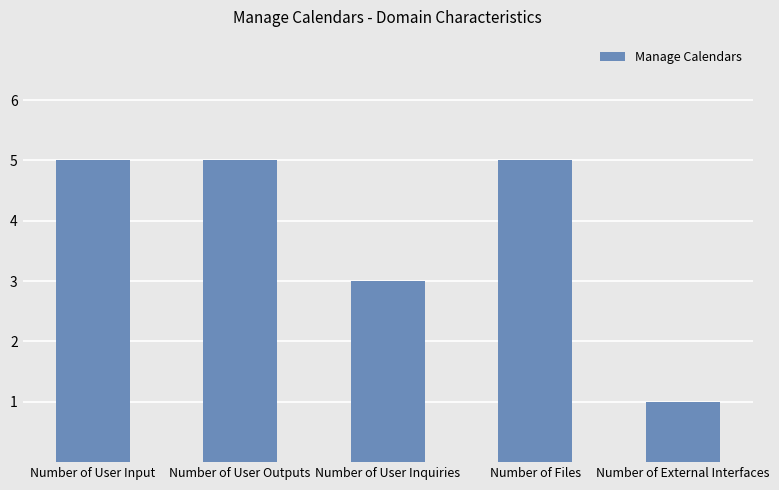

What is the label of the 4th bar from the left?

Number of Files